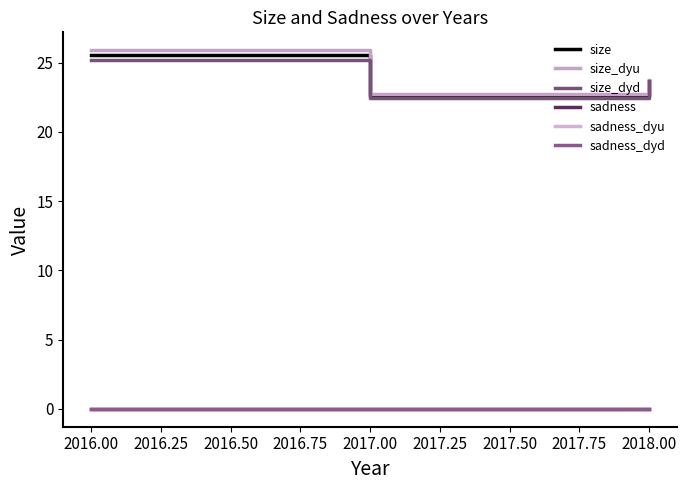

Does the chart display data point markers on the line(s)?

No